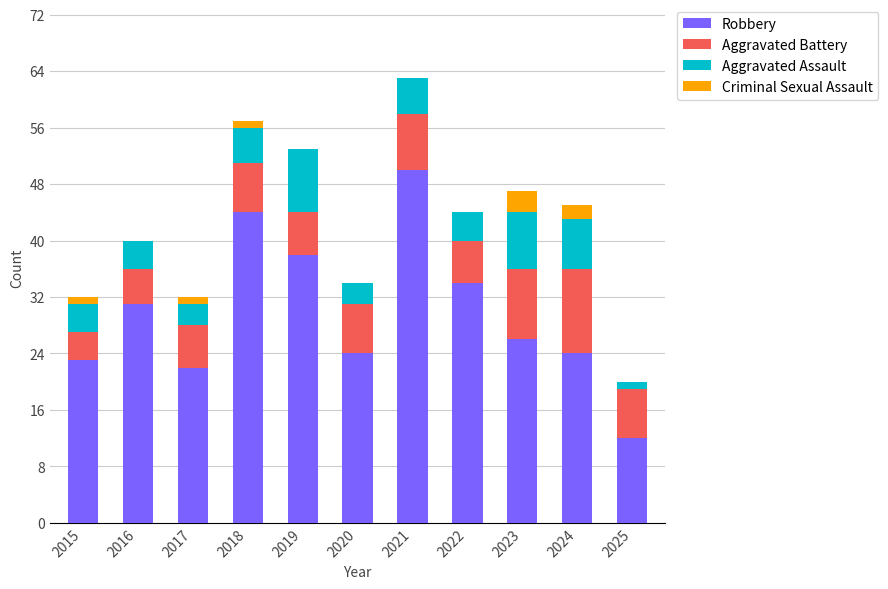

Are the bars horizontal?

No